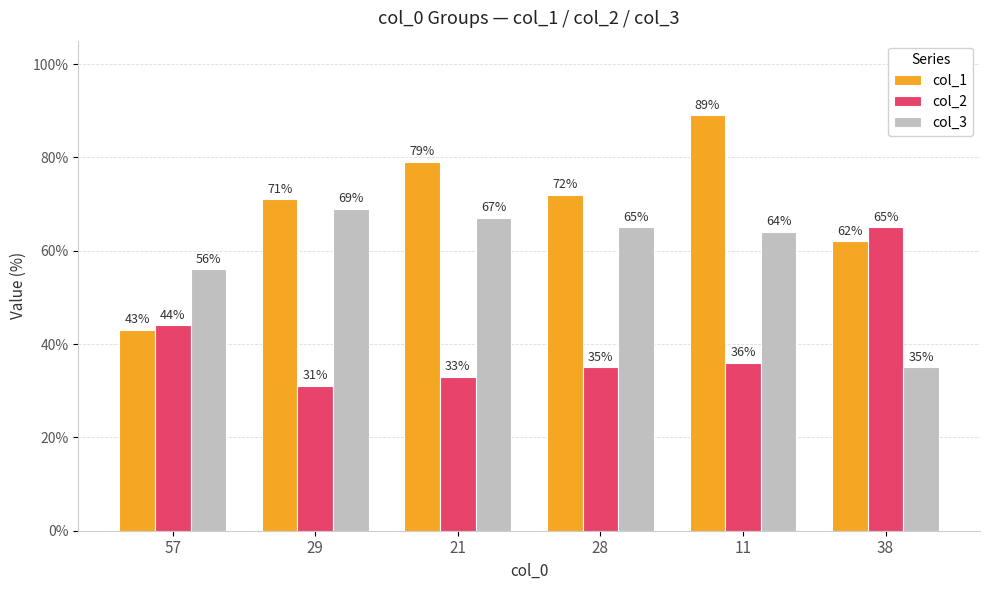

Rank the series at 29 from lowest to highest value.

col_2, col_3, col_1